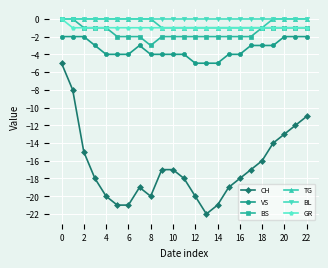

True or false: VS and GR intersect in this chart.

False